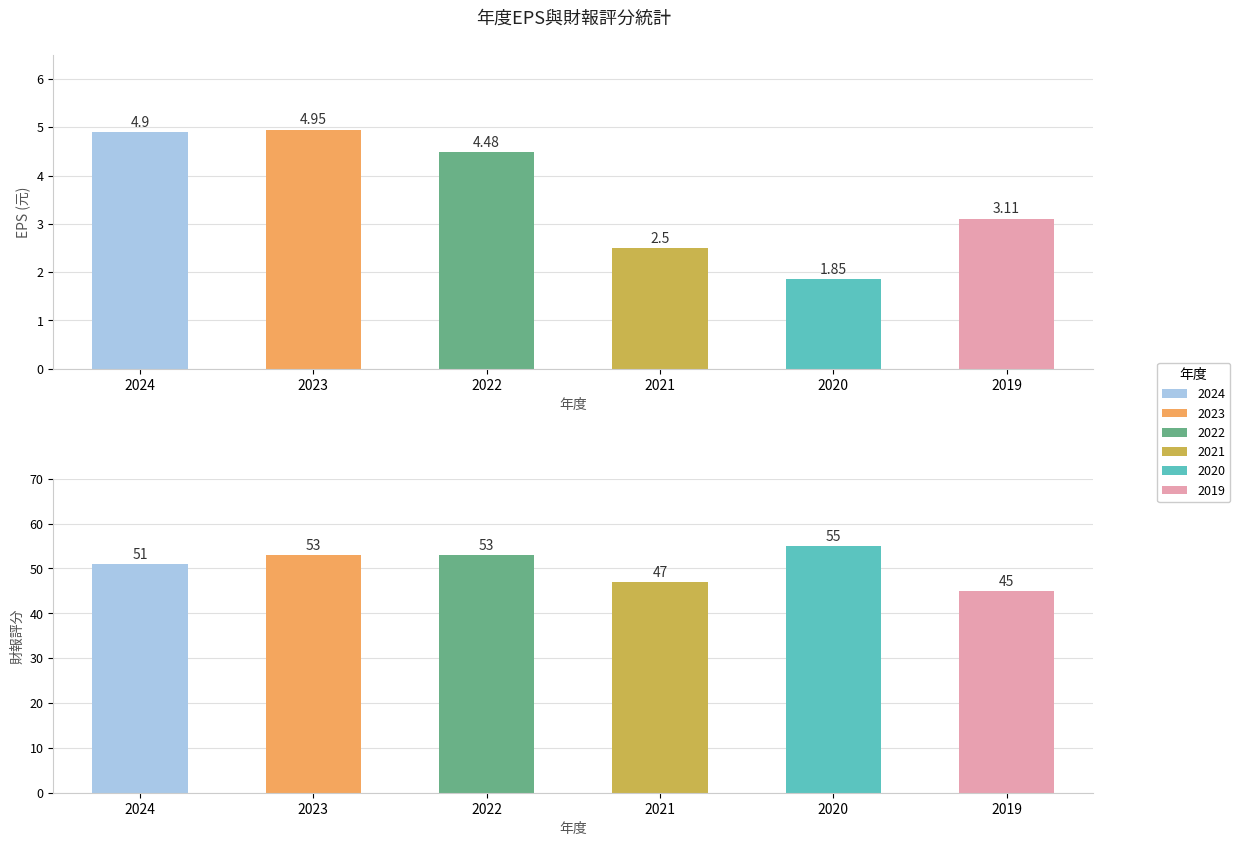

True or false: 財報評分 has a value of 53.0 at 2022.

True